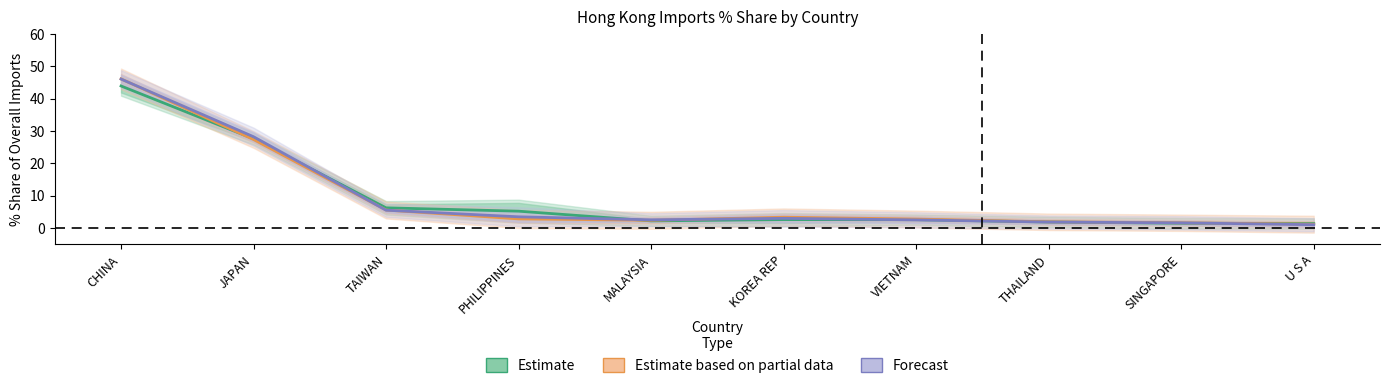

In Estimate, how many points are higher than both neighbors (excluding endpoints)?

1